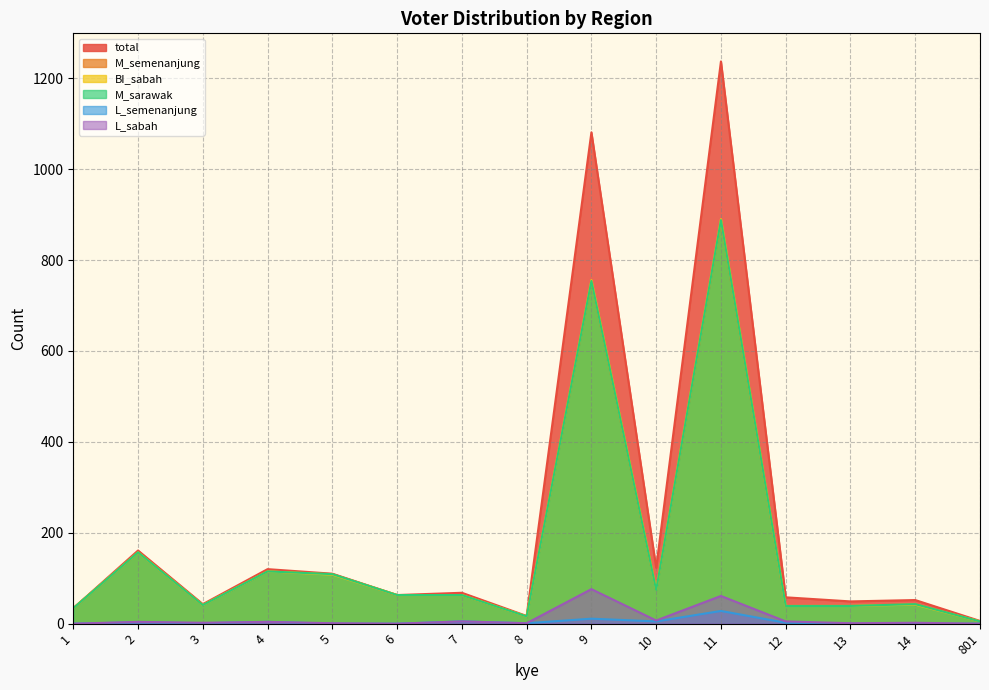

At which category is the sum across all series the highest?

11